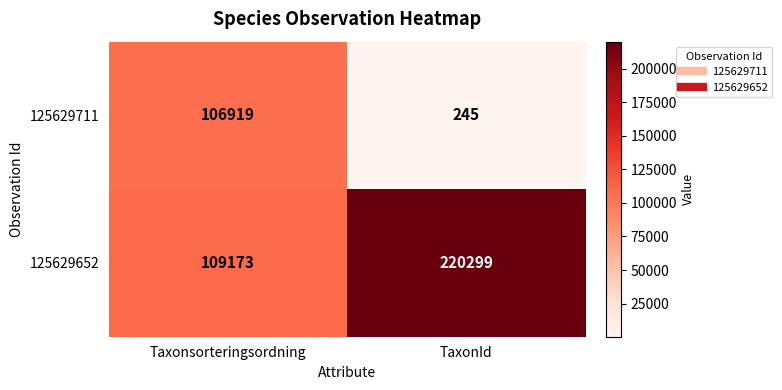

True or false: 125629711 has a value of 53 at TaxonId.

False